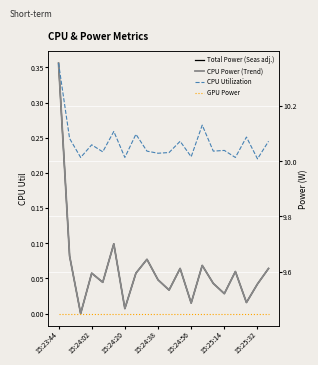

Reading left to right, what are all the values shown in this chart?

Total Power (Seas adj.): 10.4	9.7	9.4	9.6	9.6	9.7	9.5	9.6	9.6	9.6	9.5	9.6	9.5	9.6	9.6	9.5	9.6	9.5	9.6	9.6
CPU Power (Trend): 10.4	9.7	9.4	9.6	9.6	9.7	9.5	9.6	9.6	9.6	9.5	9.6	9.5	9.6	9.6	9.5	9.6	9.5	9.6	9.6
CPU Utilization: 0.4	0.2	0.2	0.2	0.2	0.3	0.2	0.3	0.2	0.2	0.2	0.2	0.2	0.3	0.2	0.2	0.2	0.3	0.2	0.2
GPU Power: 0.0	0.0	0.0	0.0	0.0	0.0	0.0	0.0	0.0	0.0	0.0	0.0	0.0	0.0	0.0	0.0	0.0	0.0	0.0	0.0